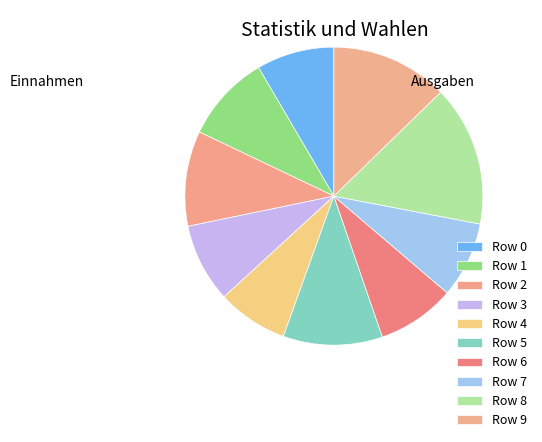

Does Row 1 represent more than half of the total?

No